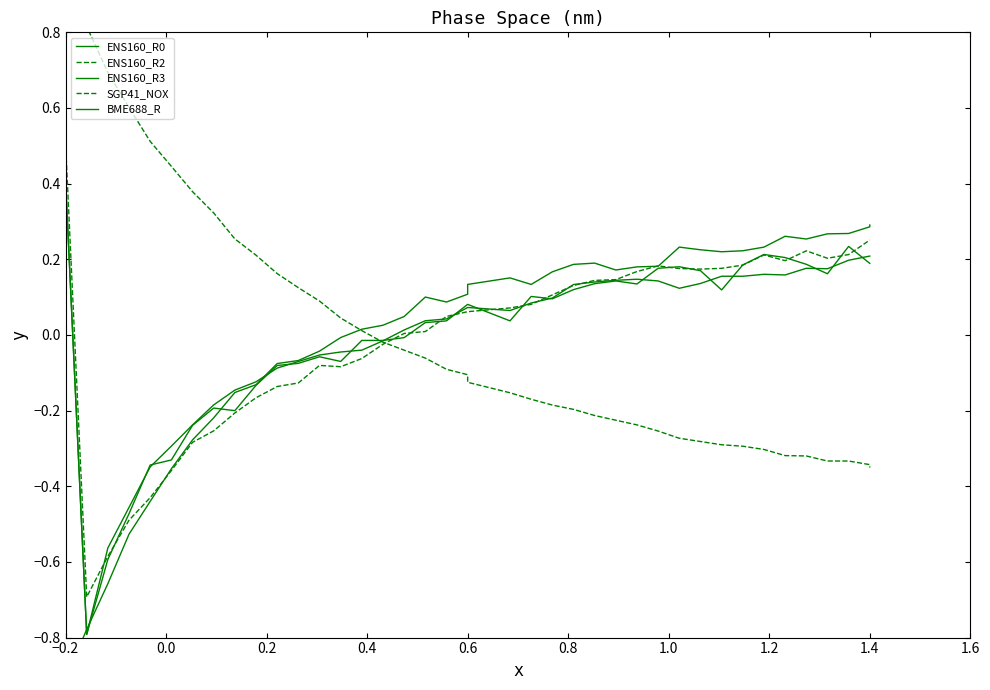

Is it true that BME688_R equals -0.1 at 12?

False